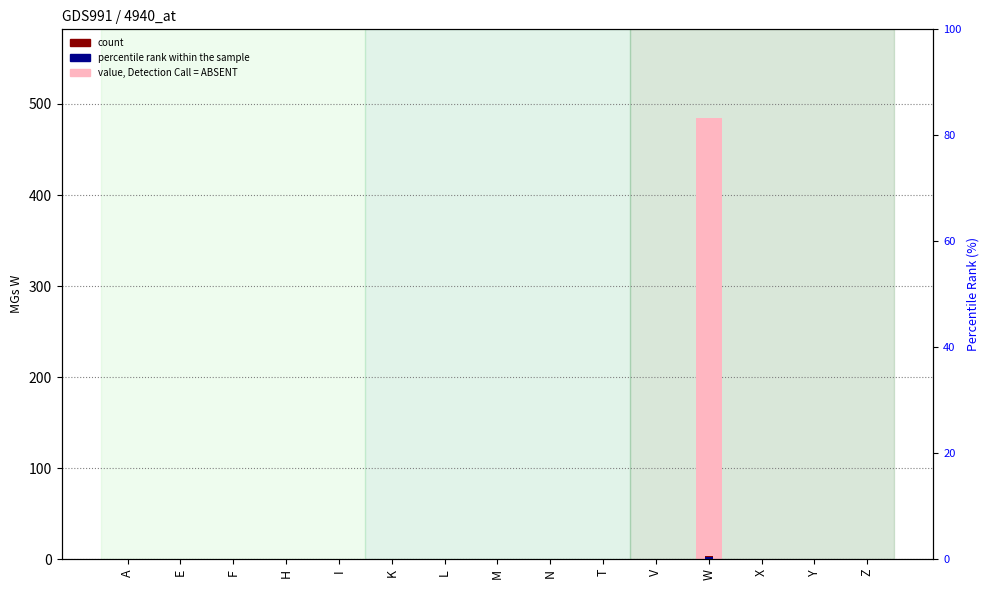

Reading left to right, list all the values displayed in this chart.

value, Detection Call = ABSENT: A=0	E=0	F=0	H=0	I=0	K=0	L=0	M=0	N=0	T=0	V=0	W=485	X=0	Y=0	Z=0
count: A=0	E=0	F=0	H=0	I=0	K=0	L=0	M=0	N=0	T=0	V=0	W=4	X=0	Y=0	Z=0
percentile rank within the sample: A=0	E=0	F=0	H=0	I=0	K=0	L=0	M=0	N=0	T=0	V=0	W=2	X=0	Y=0	Z=0